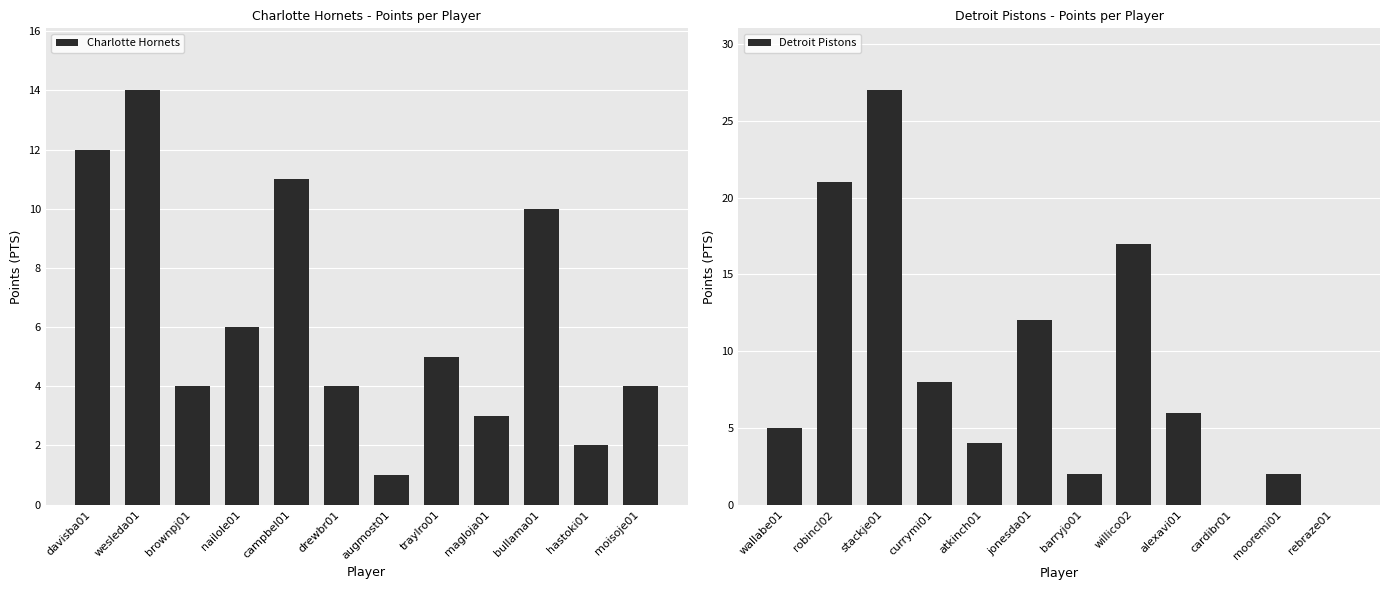

Does the chart contain stacked bars?

No